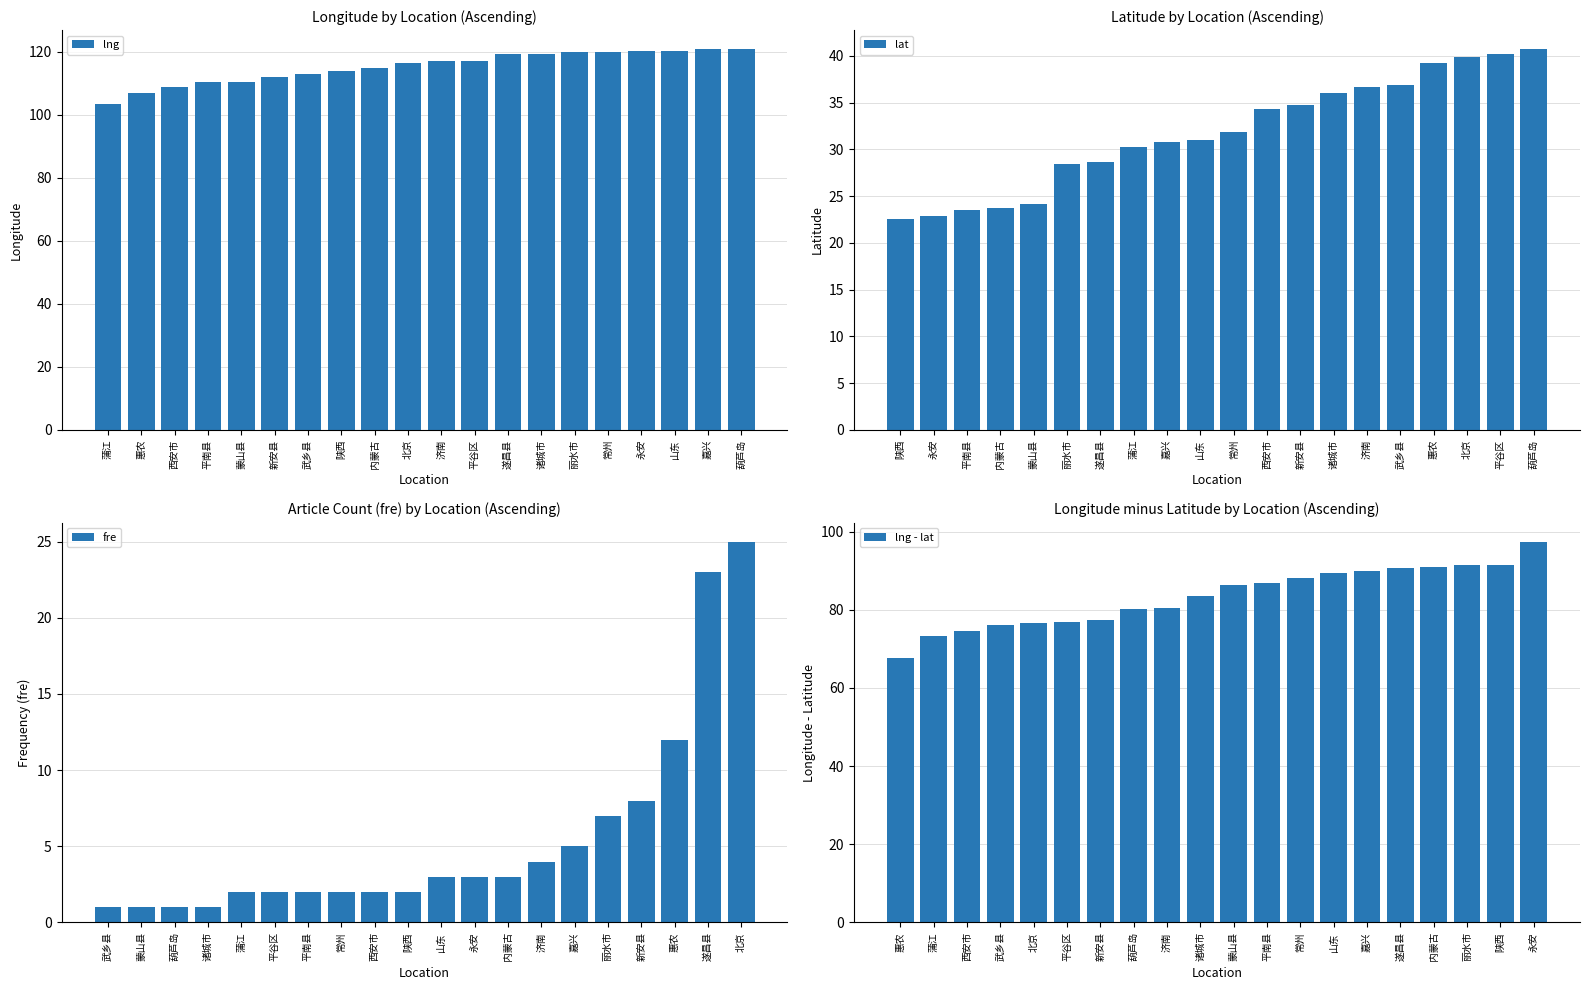

Reading left to right, extract all data points from this chart.

lng: 103.5	106.8	108.9	110.4	110.5	112.1	112.9	114.0	114.7	116.4	117.1	117.1	119.3	119.4	119.9	120.0	120.2	120.3	120.8	120.8
lat: 22.5	22.8	23.5	23.7	24.2	28.5	28.6	30.2	30.8	31.0	31.8	34.3	34.7	36.0	36.7	36.8	39.2	39.9	40.1	40.7
fre: 1.0	1.0	1.0	1.0	2.0	2.0	2.0	2.0	2.0	2.0	3.0	3.0	3.0	4.0	5.0	7.0	8.0	12.0	23.0	25.0
lng - lat: 67.5	73.3	74.6	76.0	76.5	77.0	77.4	80.1	80.5	83.4	86.3	86.9	88.2	89.3	90.0	90.7	91.0	91.5	91.5	97.4